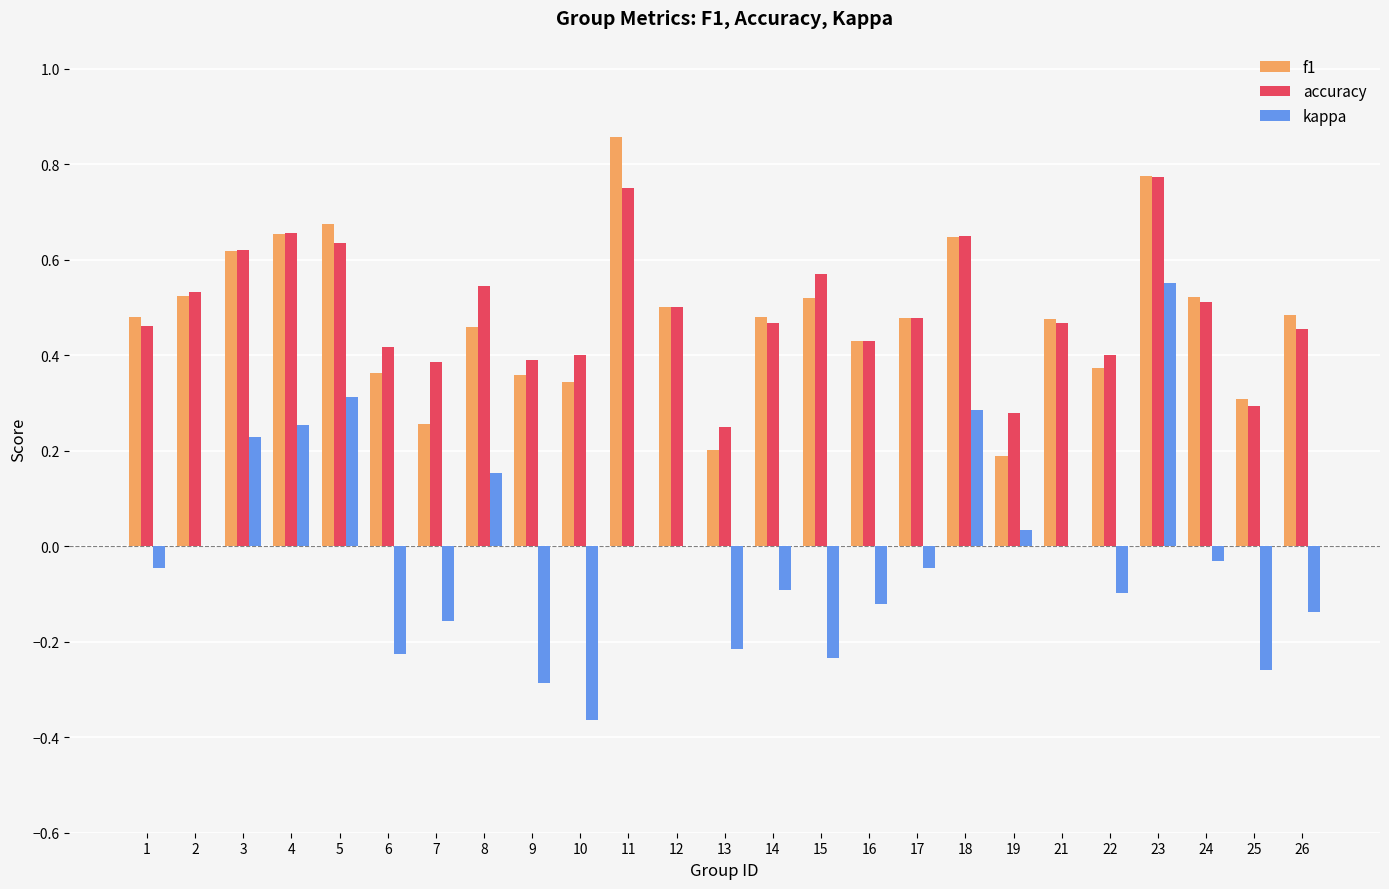

The value of f1 at 10 is 0.3. True or false?

True